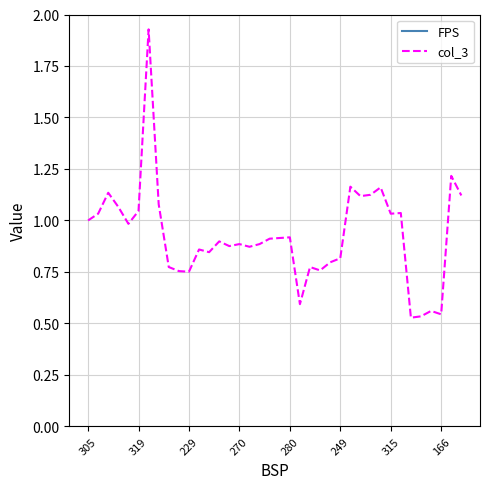

Is this an area chart (filled region under the line)?

No